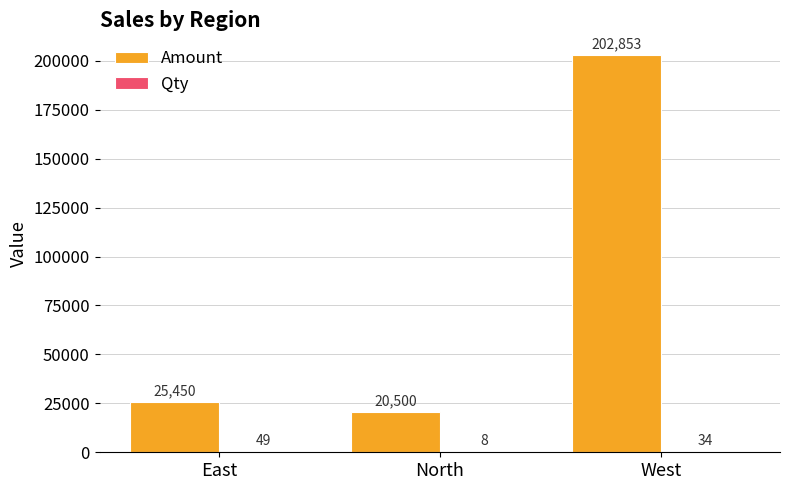

At which category is the sum across all series the highest?

West